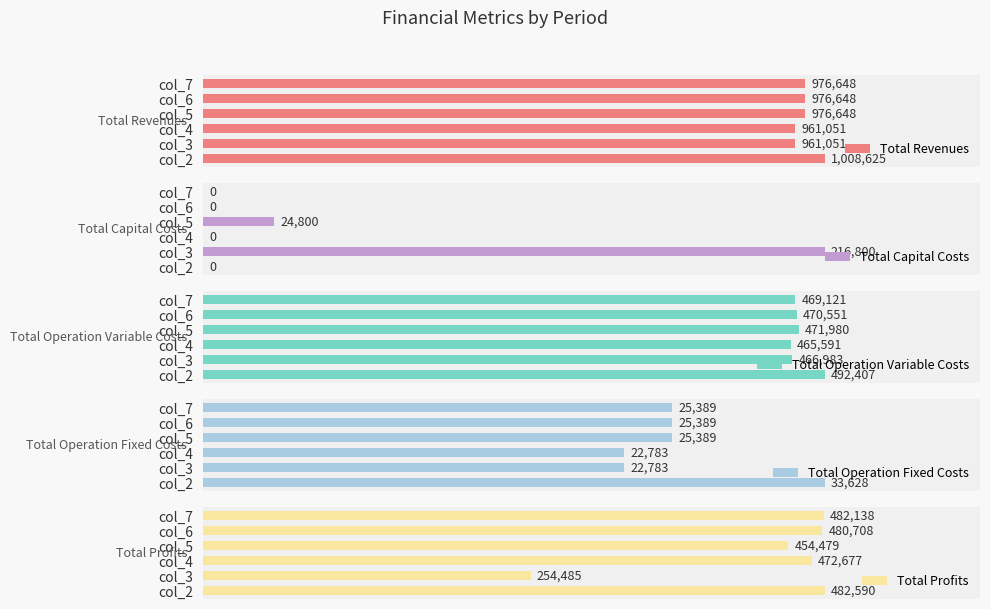

Rank the categories by Total Operation Variable Costs value from highest to lowest.

col_2, col_5, col_6, col_7, col_3, col_4